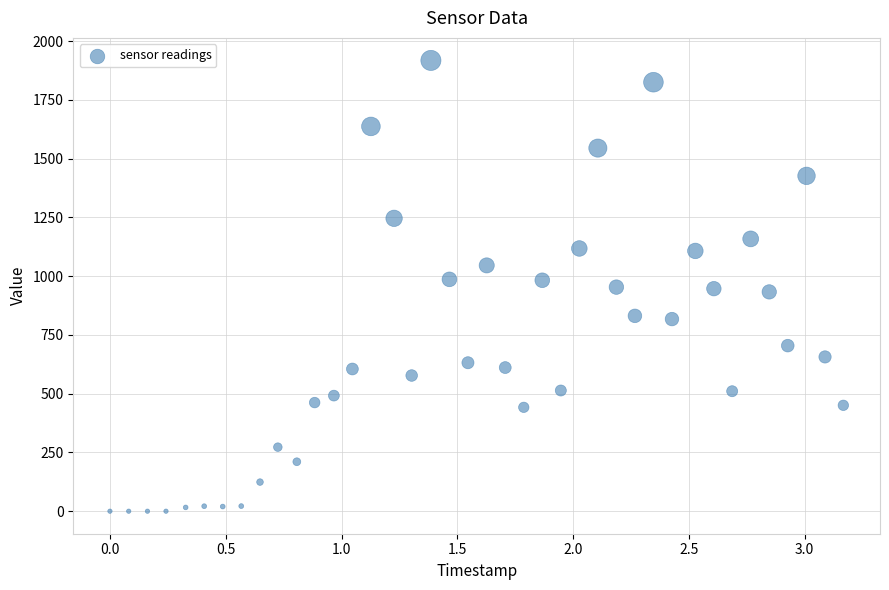

What is the range of X values (max minus min)?

3.2